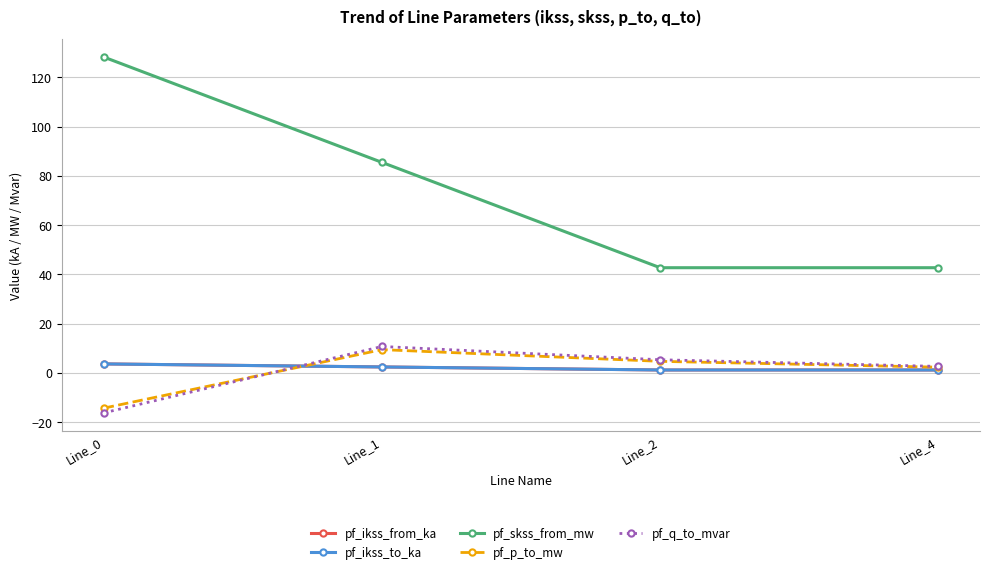

Rank the categories by pf_p_to_mw value from highest to lowest.

Line_1, Line_2, Line_4, Line_0